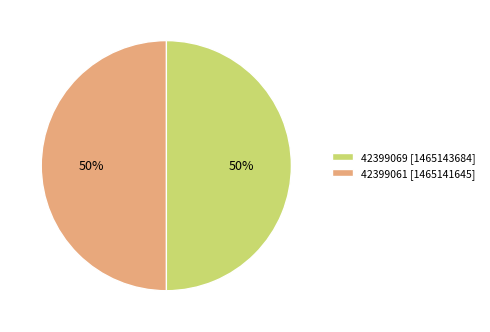

Approximately how many times larger is the value at 42399061 [1465141645] compared to 42399069 [1465143684]?

1.0